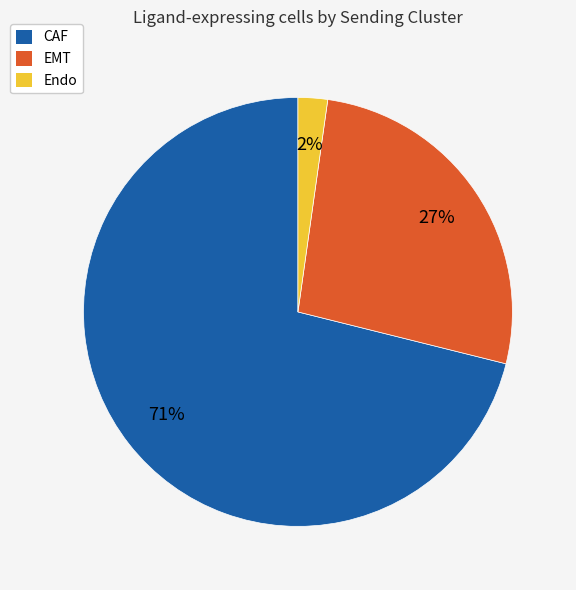

Is the sum of EMT and Endo greater than half?

No